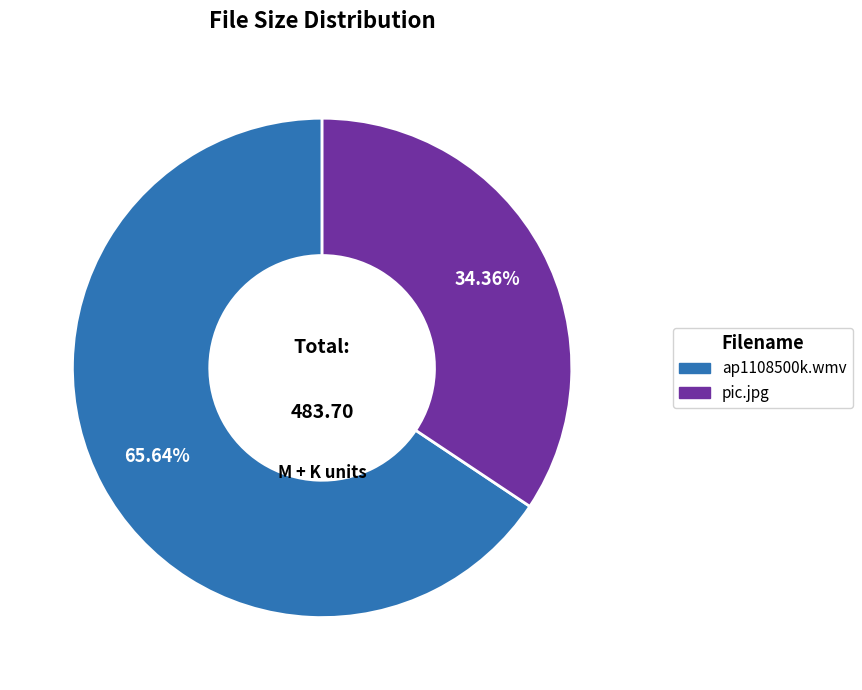

To the nearest percent, what portion does pic.jpg represent?

34%